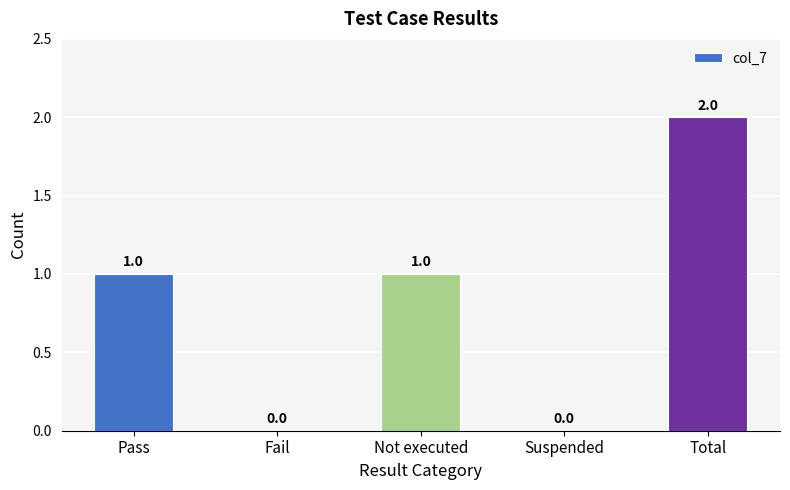

What is the sum of all values?

4